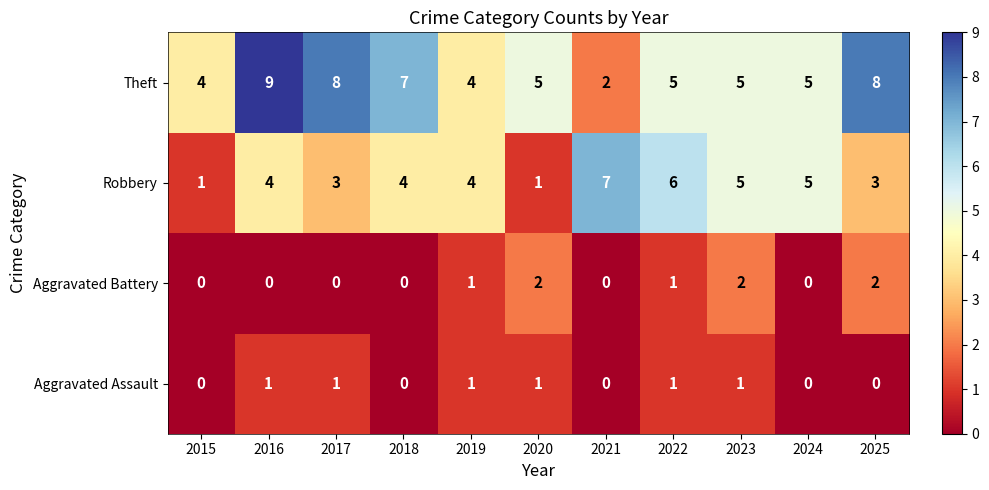

Read the Theft value at 2020.

5